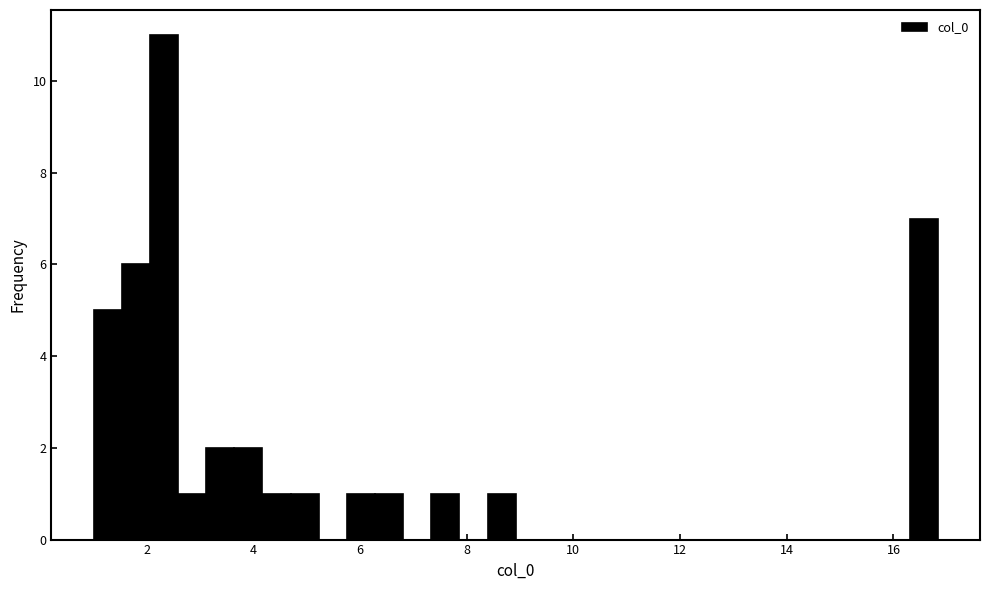

Around what value on the x-axis is the tallest bar? Give the approximate position of its centre, as read against the axis.

2.4